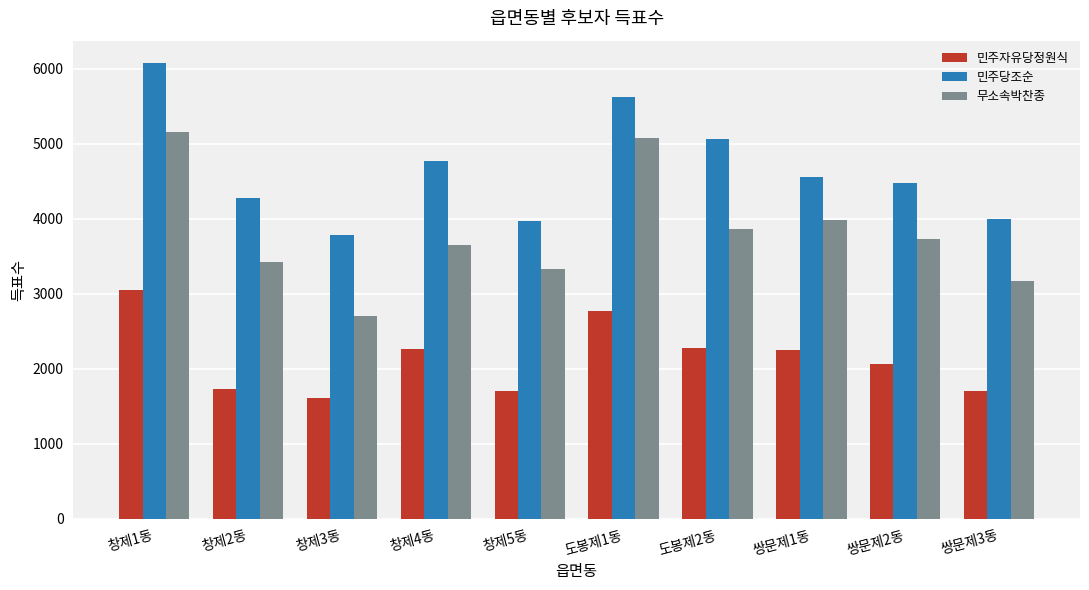

The value of 민주자유당정원식 at 도봉제2동 is 3244. True or false?

False